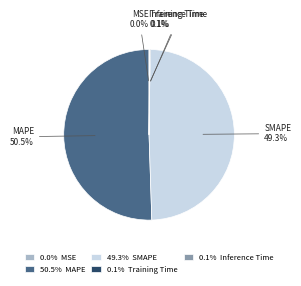

What percentage is NOT represented by MAPE?

49.5%